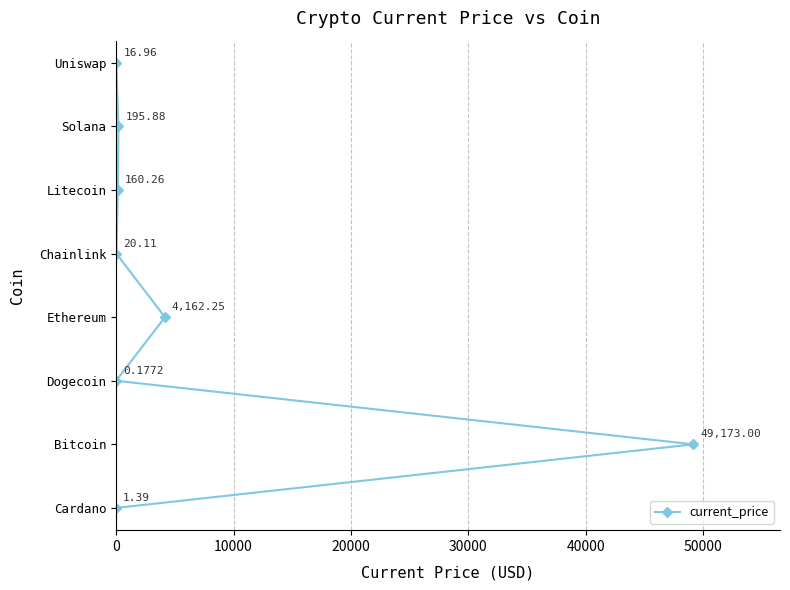

Does the chart have visible grid lines?

Yes